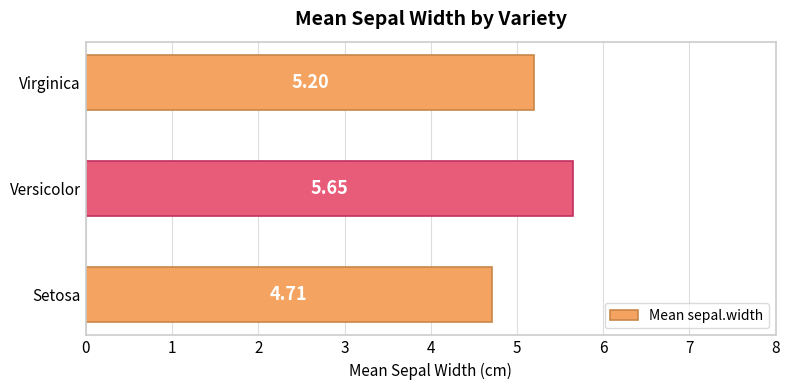

Does the chart contain any negative values?

No